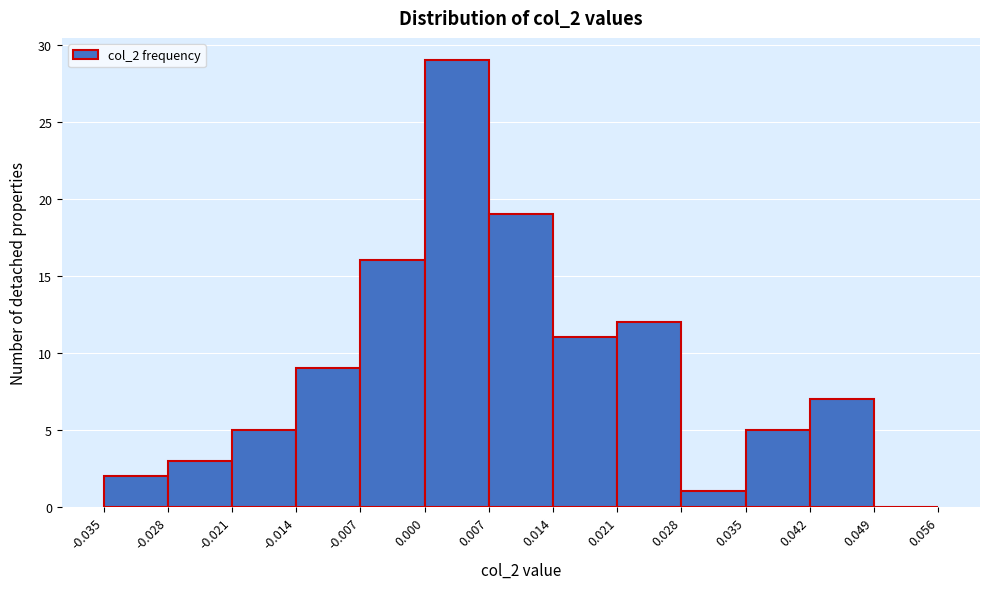

Over which range of the x-axis is the bar tallest?

0.000 to 0.007